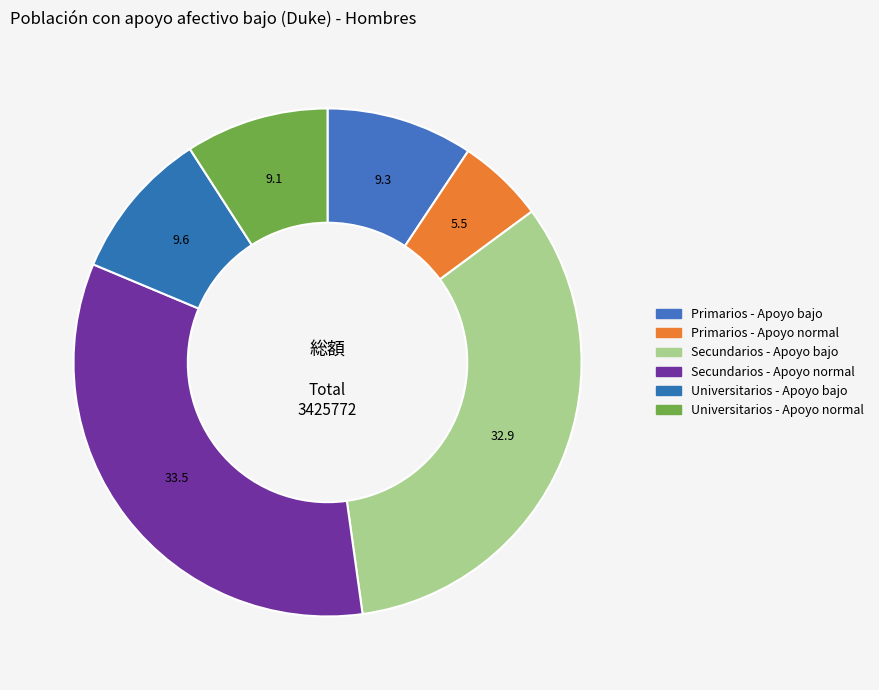

How many slices are in this pie chart?

6